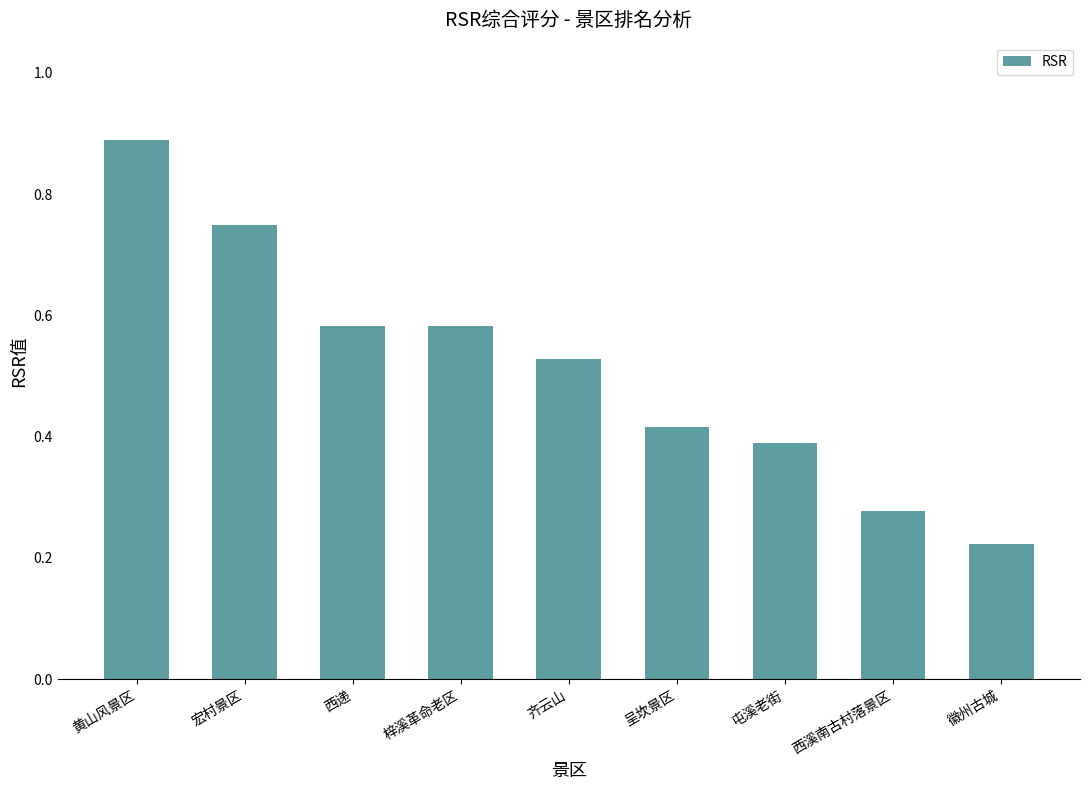

Are the bars grouped side by side (vs. stacked)?

No